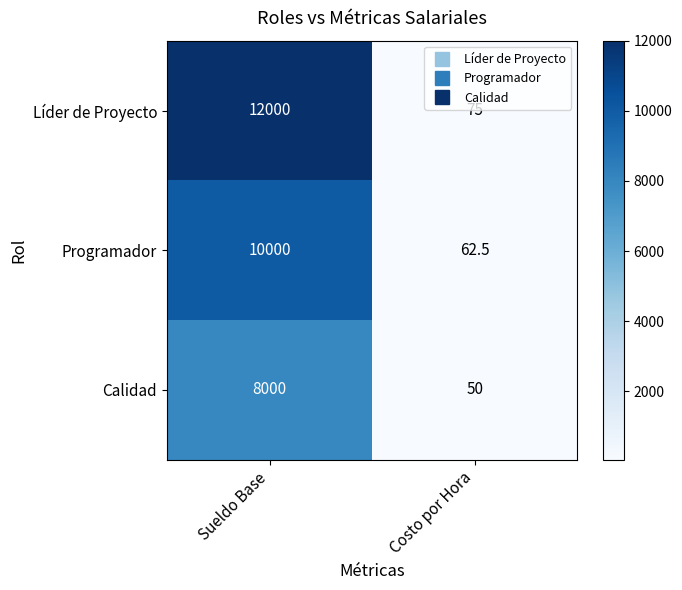

Reading right to left, list all the values displayed in this chart.

Líder de Proyecto: Costo por Hora=75.0	Sueldo Base=12000.0
Programador: Costo por Hora=62.5	Sueldo Base=10000.0
Calidad: Costo por Hora=50.0	Sueldo Base=8000.0